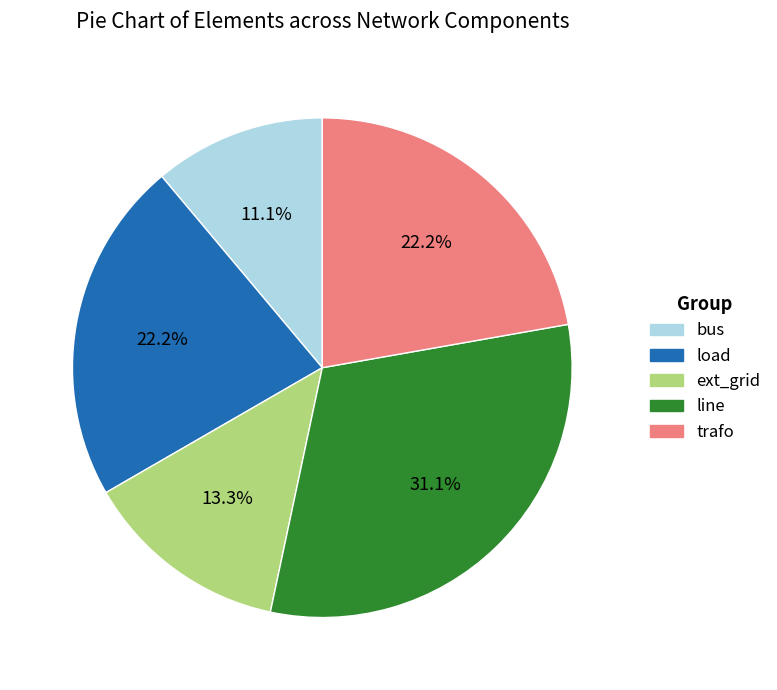

To the nearest percent, what is the average slice percentage?

20%